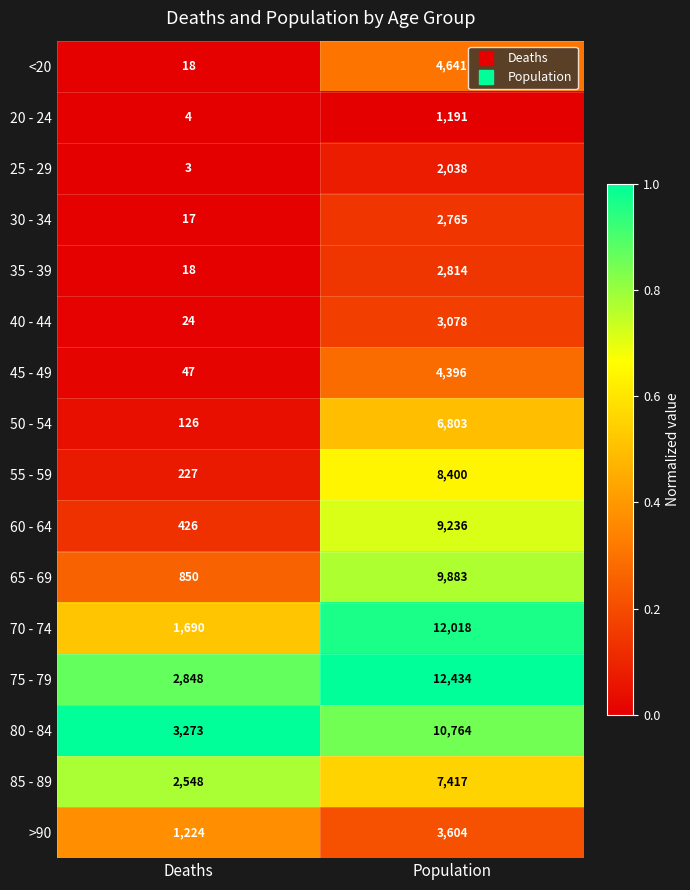

True or false: >90 has a value of 6112 at Population.

False